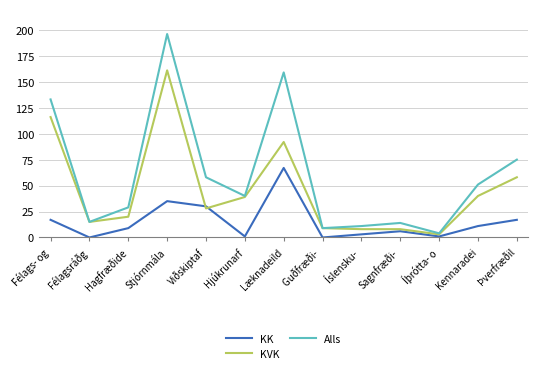

What position from the right is Stjórnmála?

10